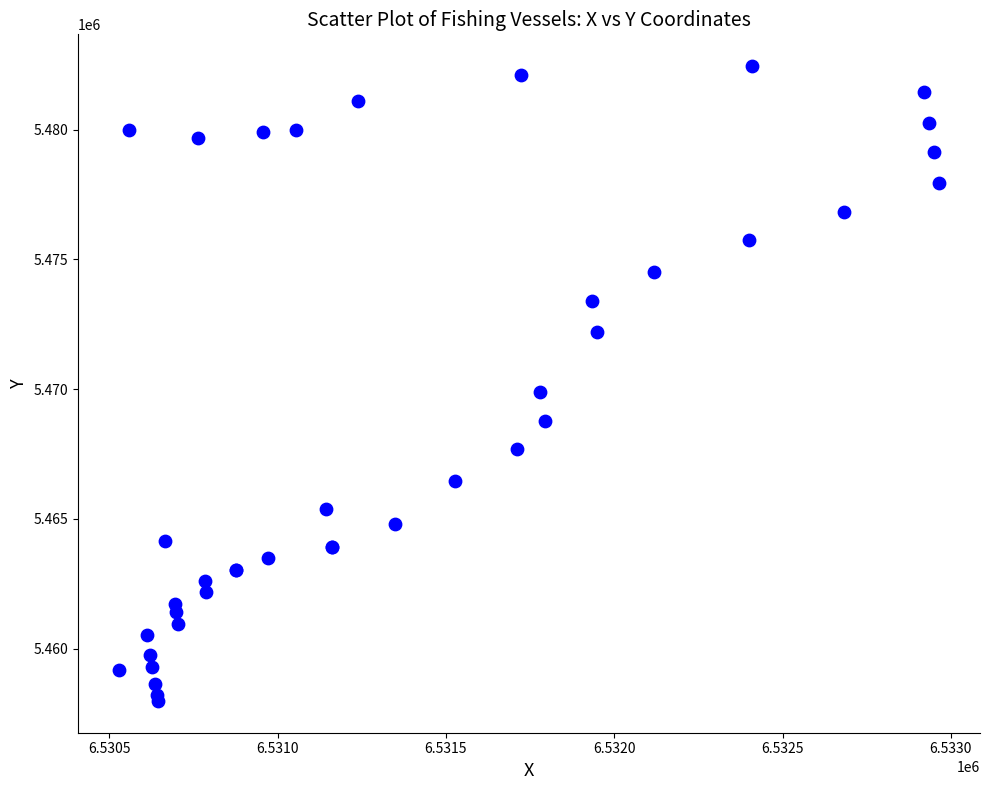

What Y value in the scatter plot is closest to 5470214?

5469886.9